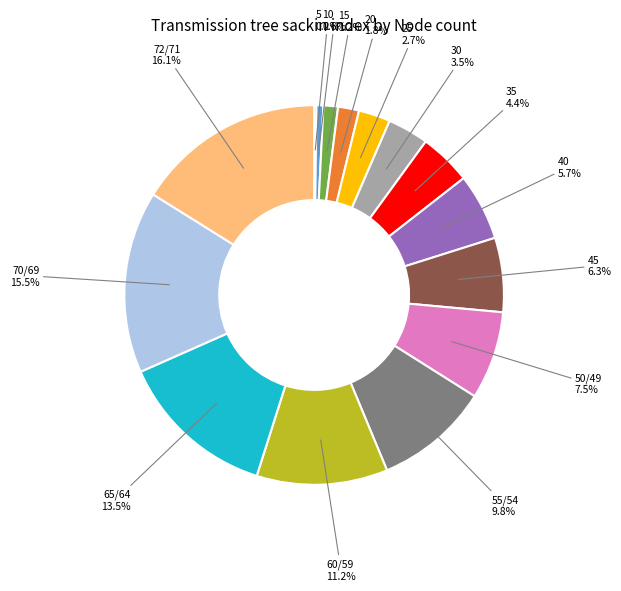

Is there any slice that represents more than half of the pie?

No